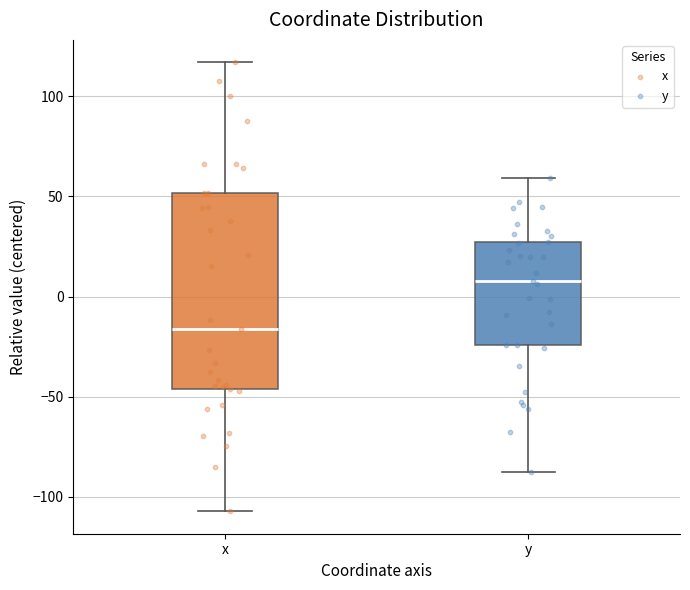

Reading left to right, transcribe this box plot: for each box, give where its median line is, the range the box spans, and where its two whiskers end, as read against the y-axis. The values are not printed on the chart, so give them approximately, as read against the axis.

x: median -15, box -45 to 50, whiskers -105 to 115
y: median 10, box -25 to 25, whiskers -90 to 60